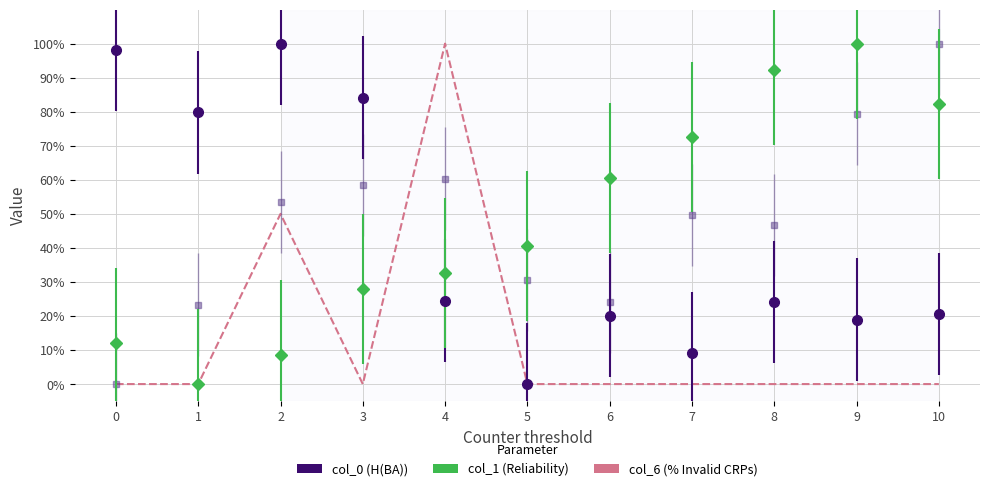

The value at 5 is -0.3. True or false?

False